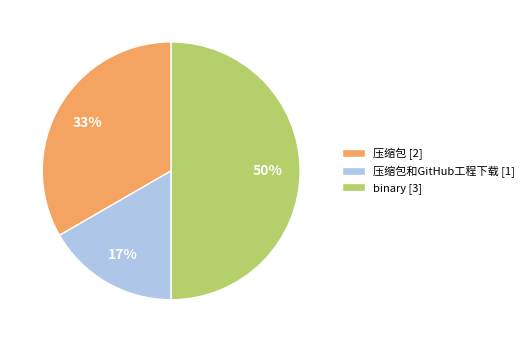

How many slices are in this pie chart?

3